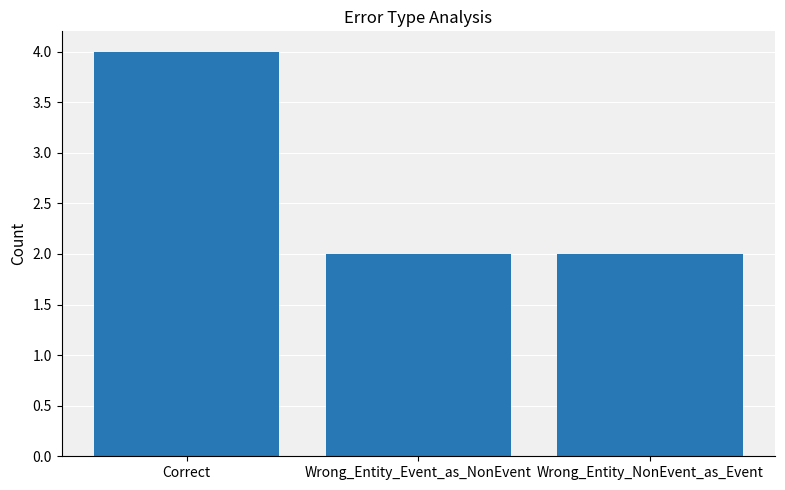

Which category has the highest value across all series?

Correct